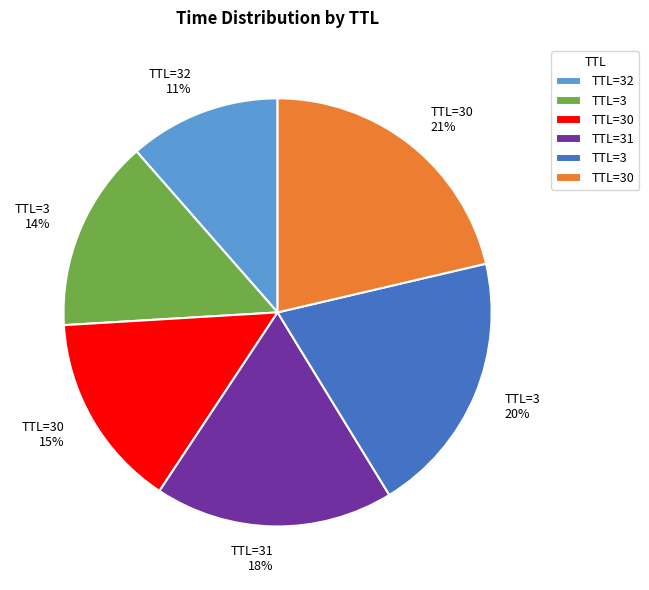

Is there any slice that represents more than half of the pie?

No